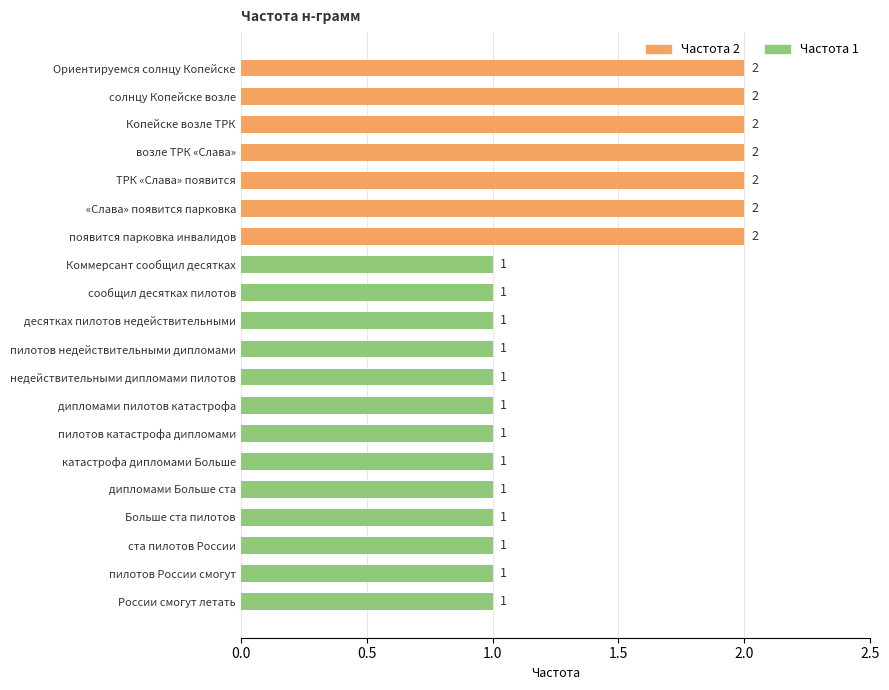

Reading top to bottom, transcribe all the data shown in this chart.

Ориентируемся солнцу Копейске=2	солнцу Копейске возле=2	Копейске возле ТРК=2	возле ТРК «Слава»=2	ТРК «Слава» появится=2	«Слава» появится парковка=2	появится парковка инвалидов=2	Коммерсант сообщил десятках=1	сообщил десятках пилотов=1	десятках пилотов недействительными=1	пилотов недействительными дипломами=1	недействительными дипломами пилотов=1	дипломами пилотов катастрофа=1	пилотов катастрофа дипломами=1	катастрофа дипломами Больше=1	дипломами Больше ста=1	Больше ста пилотов=1	ста пилотов России=1	пилотов России смогут=1	России смогут летать=1